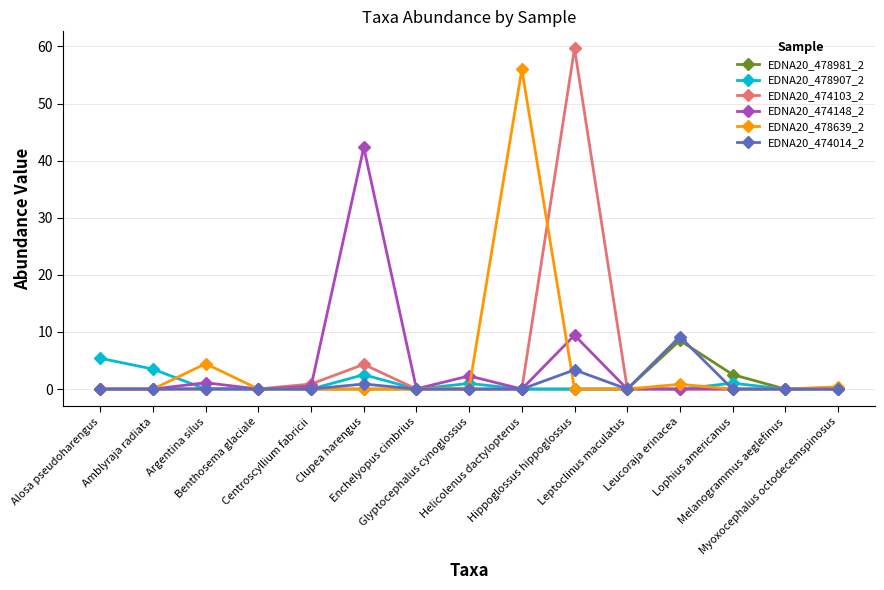

Is it true that EDNA20_474103_2 equals 0.9 at Centroscyllium fabricii?

True